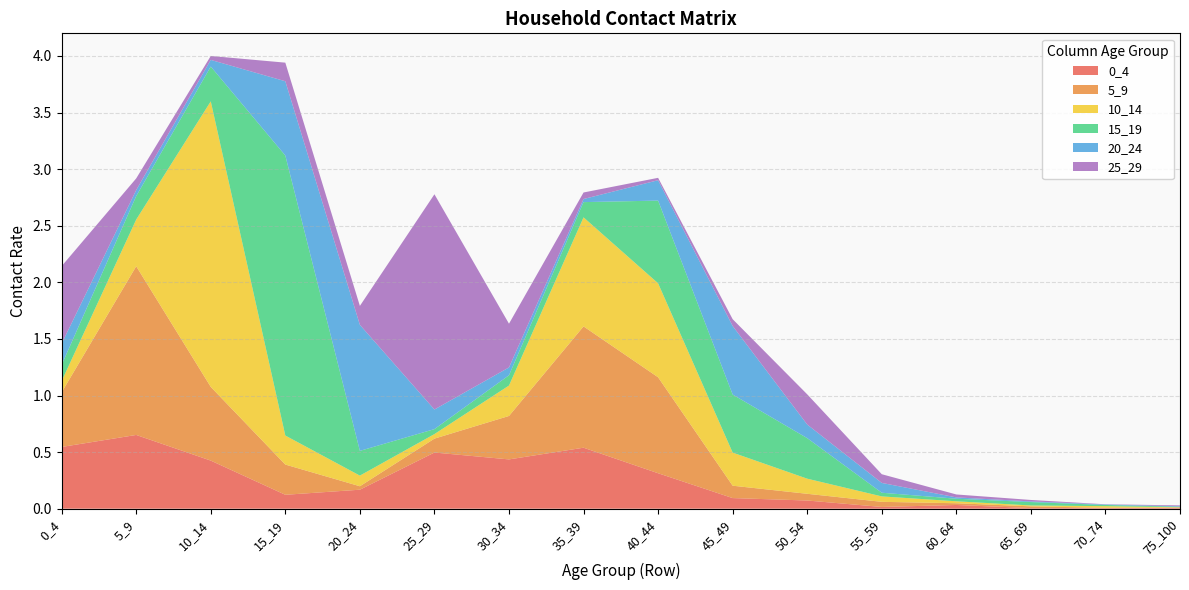

Reading left to right, transcribe all the data shown in this chart.

0_4: 0.5	0.7	0.4	0.1	0.2	0.5	0.4	0.5	0.3	0.1	0.1	0.0	0.0	0.0	0.0	0.0
5_9: 0.5	1.5	0.7	0.3	0.0	0.1	0.4	1.1	0.8	0.1	0.1	0.0	0.0	0.0	0.0	0.0
10_14: 0.1	0.4	2.5	0.3	0.1	0.0	0.3	1.0	0.8	0.3	0.1	0.0	0.0	0.0	0.0	0.0
15_19: 0.1	0.2	0.3	2.5	0.2	0.0	0.1	0.1	0.7	0.5	0.4	0.0	0.0	0.0	0.0	0.0
20_24: 0.2	0.1	0.1	0.7	1.1	0.2	0.1	0.0	0.2	0.6	0.1	0.1	0.0	0.0	0.0	0.0
25_29: 0.7	0.1	0.0	0.2	0.2	1.9	0.4	0.1	0.0	0.1	0.3	0.1	0.0	0.0	0.0	0.0